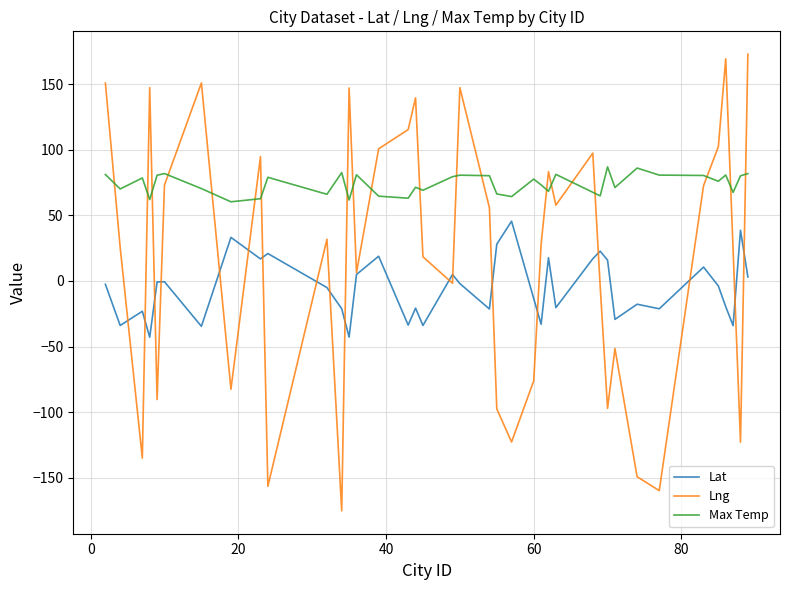

What is the minimum value for Lng?

-175.2